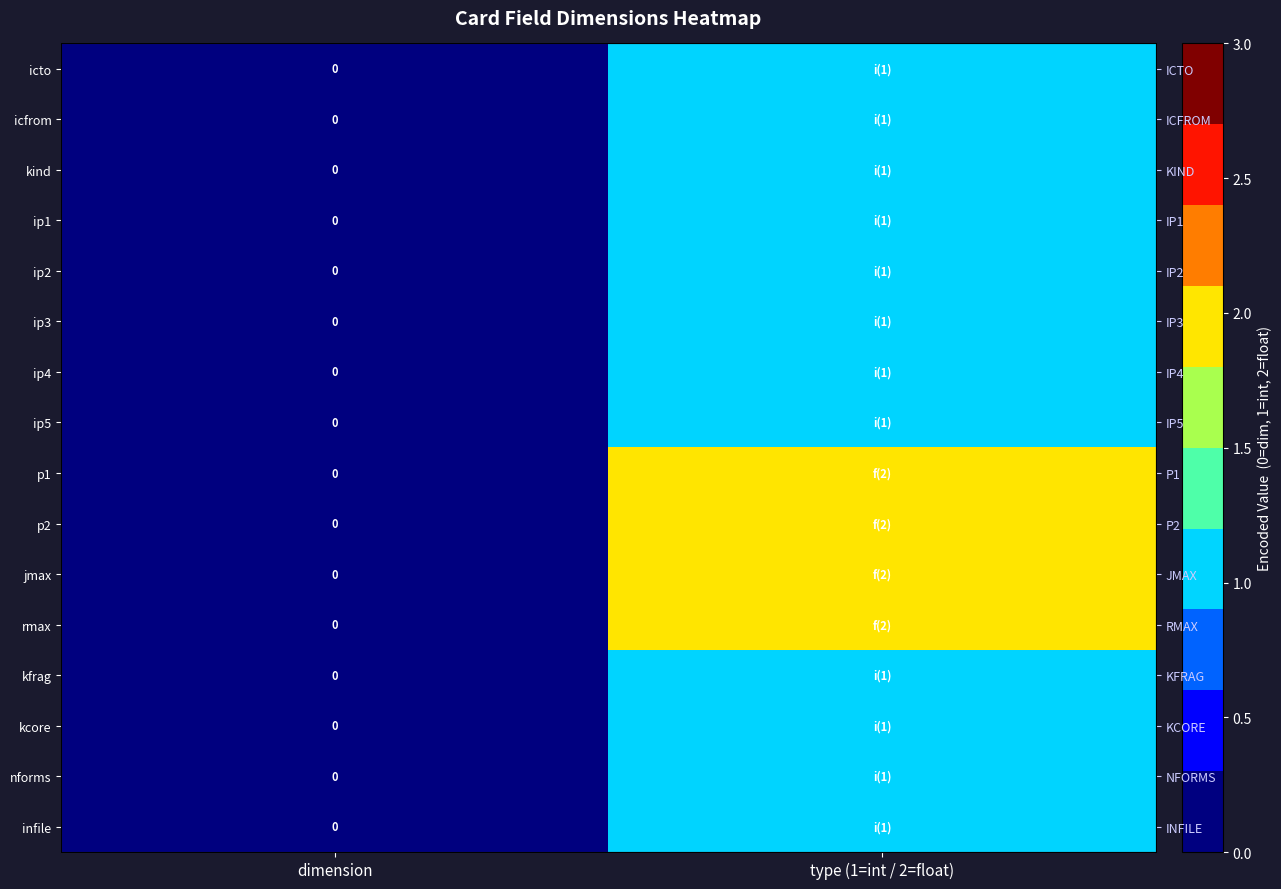

Rank the categories by nforms value from highest to lowest.

type (1=int / 2=float), dimension